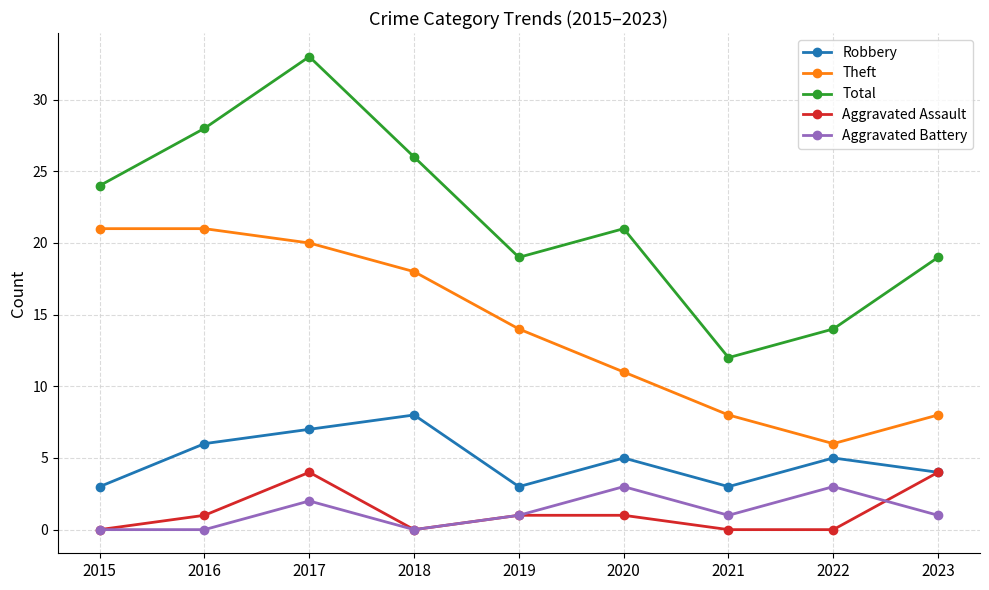

How many interior local peaks does the Total series have?

2